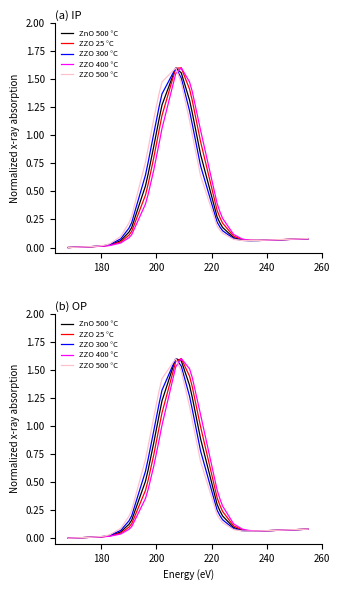

True or false: ZZO 300 °C has a value of 0.4 at 20.

False